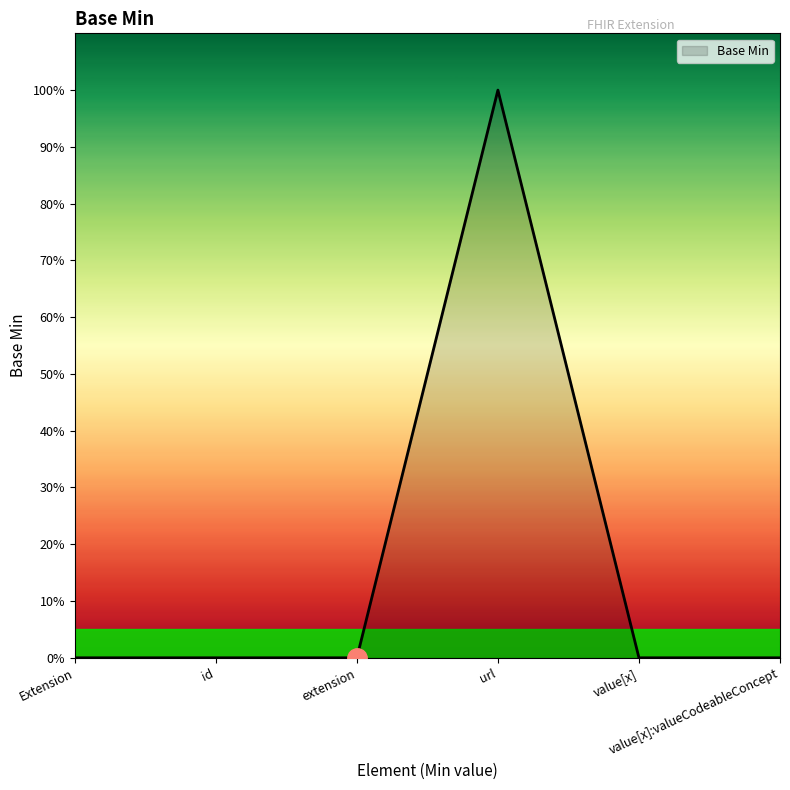

What is the maximum value shown in the chart?

1